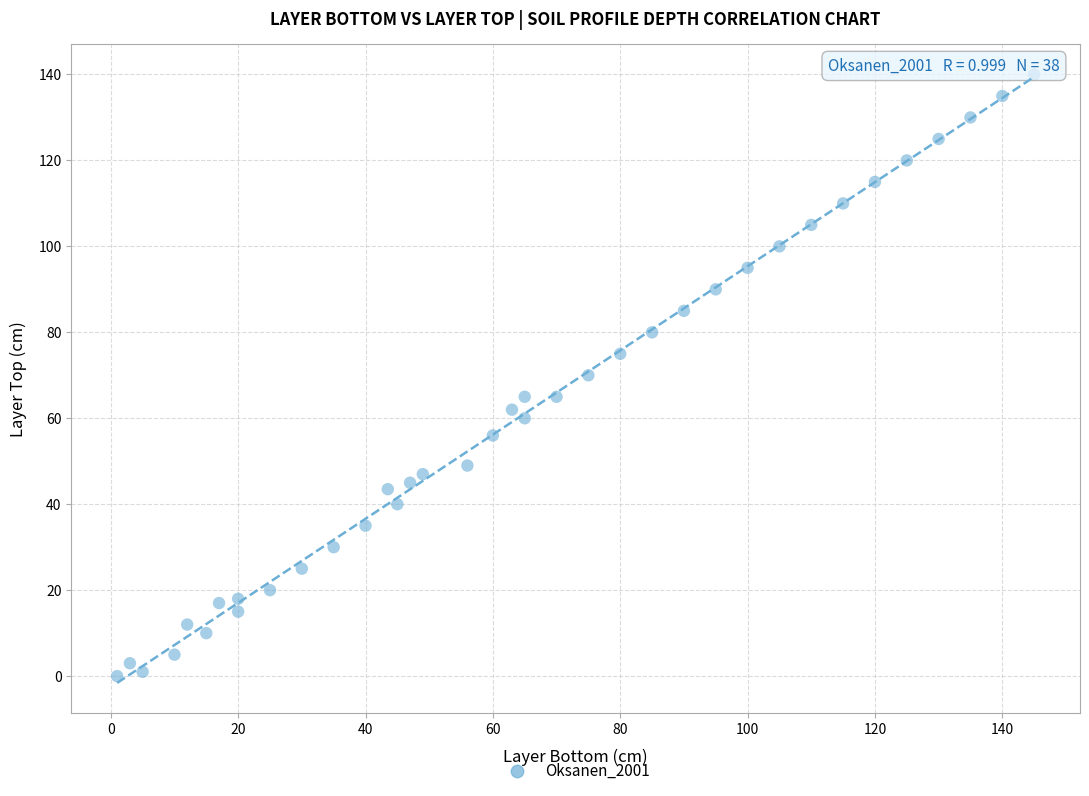

What is the range of Y values (max minus min)?

140.0